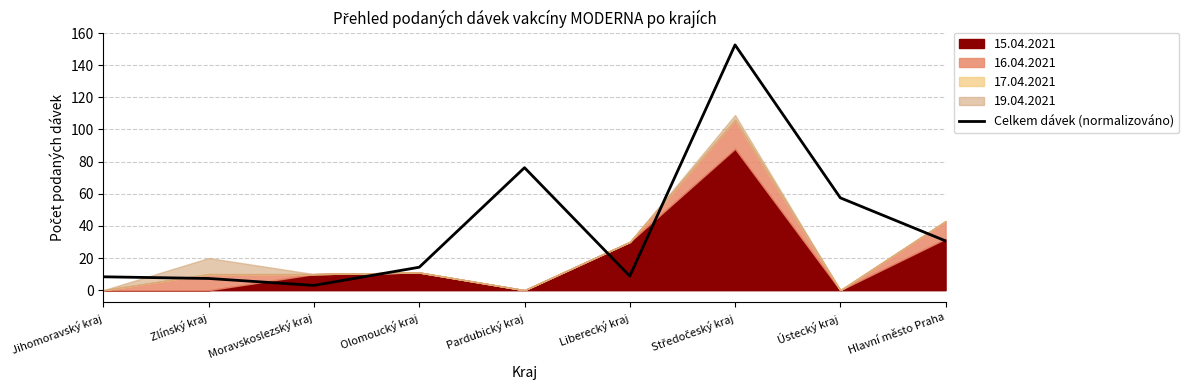

What is the maximum value shown in the chart?

152.6